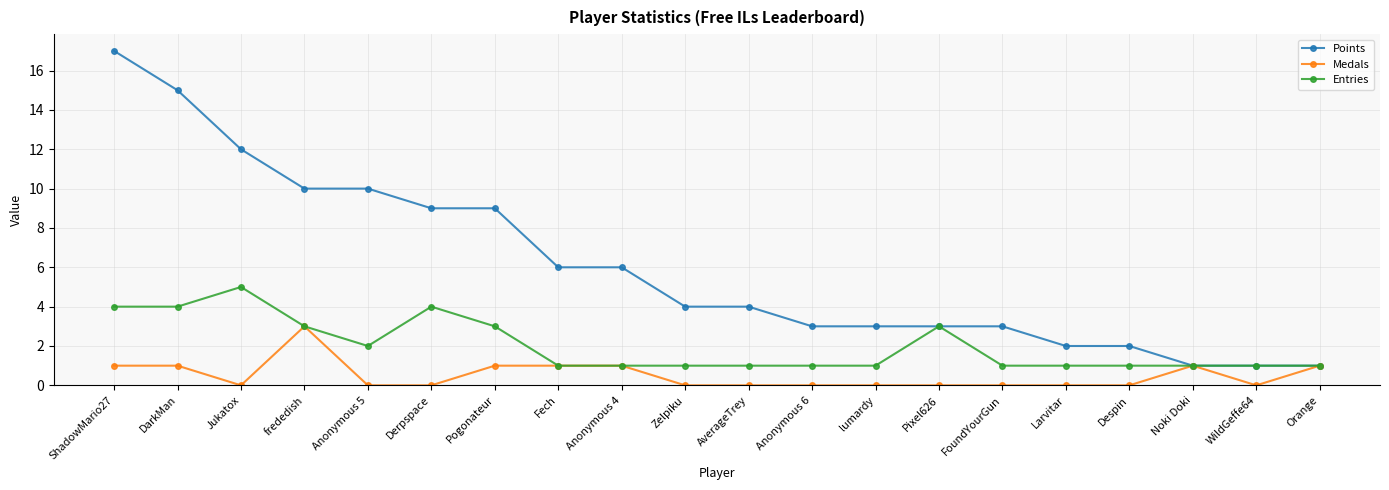

List the series in order of their overall mean, highest first.

Points, Entries, Medals